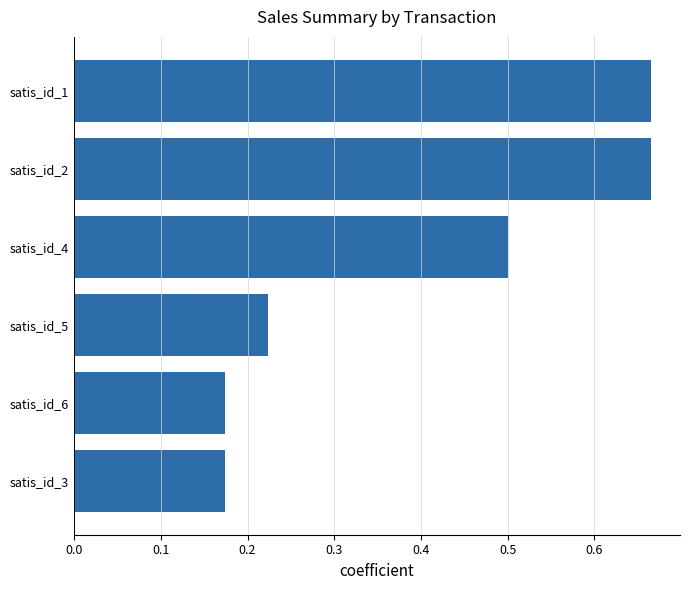

What is the difference between the maximum and minimum values?

0.5